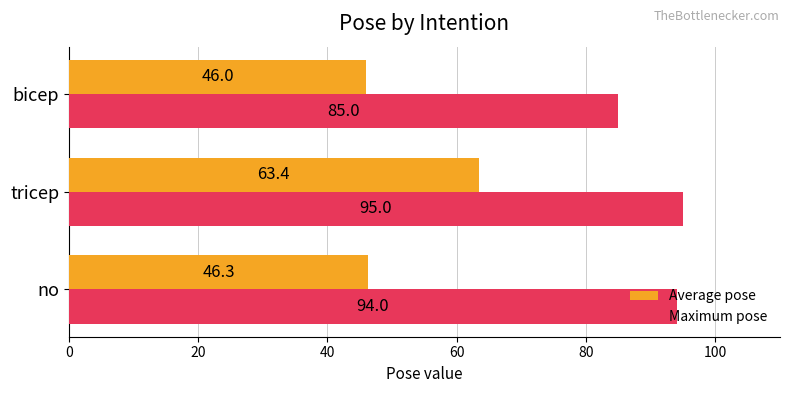

What value does the Average pose series have at bicep?

46.0